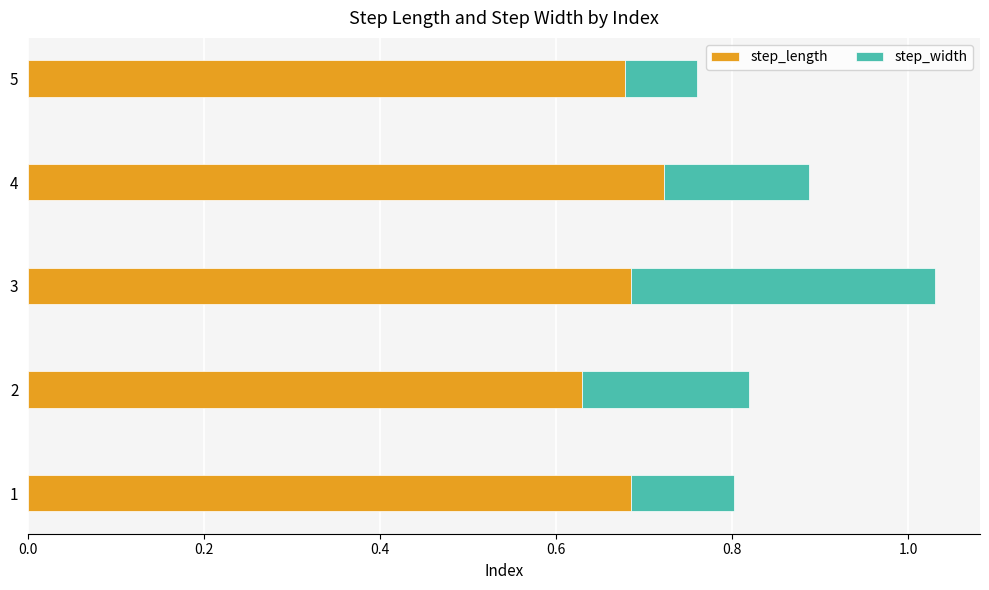

At which category is the sum across all series the highest?

3